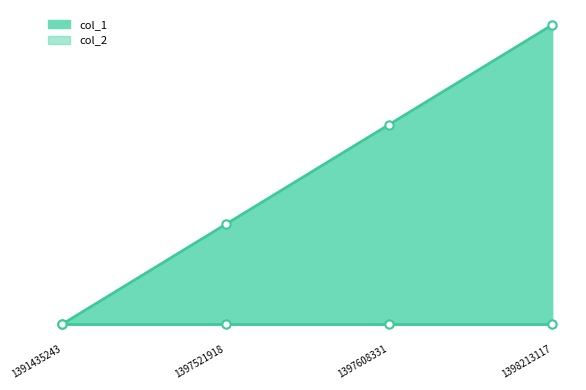

Which has a higher value, 1391435243 or 1397521918?

1397521918